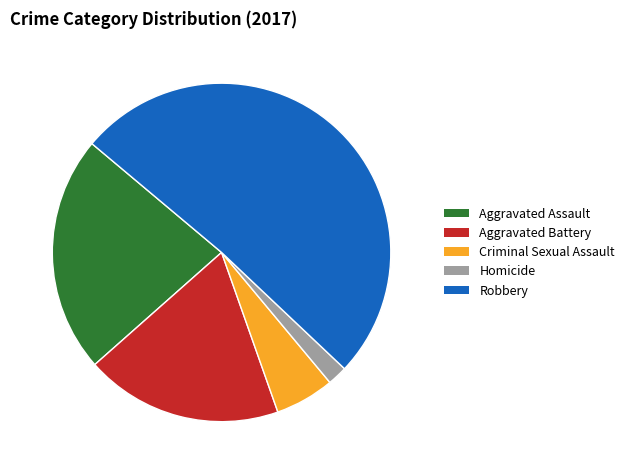

Which has a higher value, Aggravated Assault or Robbery?

Robbery